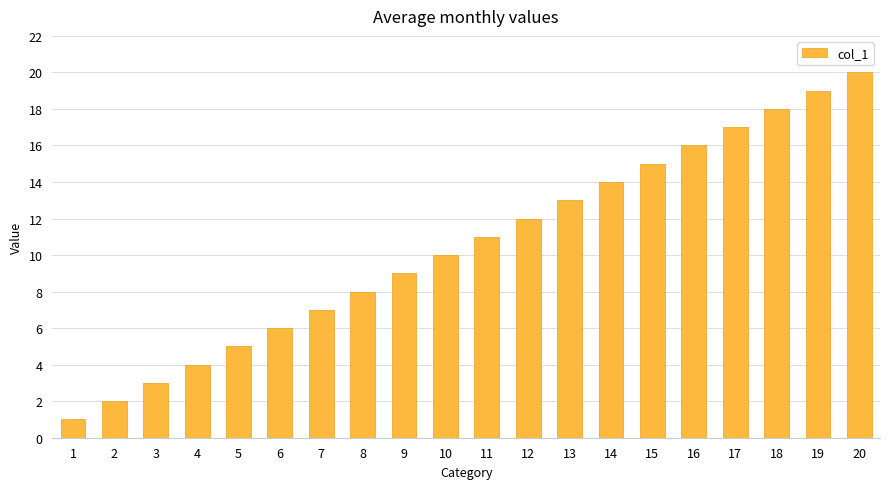

Rank the categories by value from highest to lowest.

20, 19, 18, 17, 16, 15, 14, 13, 12, 11, 10, 9, 8, 7, 6, 5, 4, 3, 2, 1